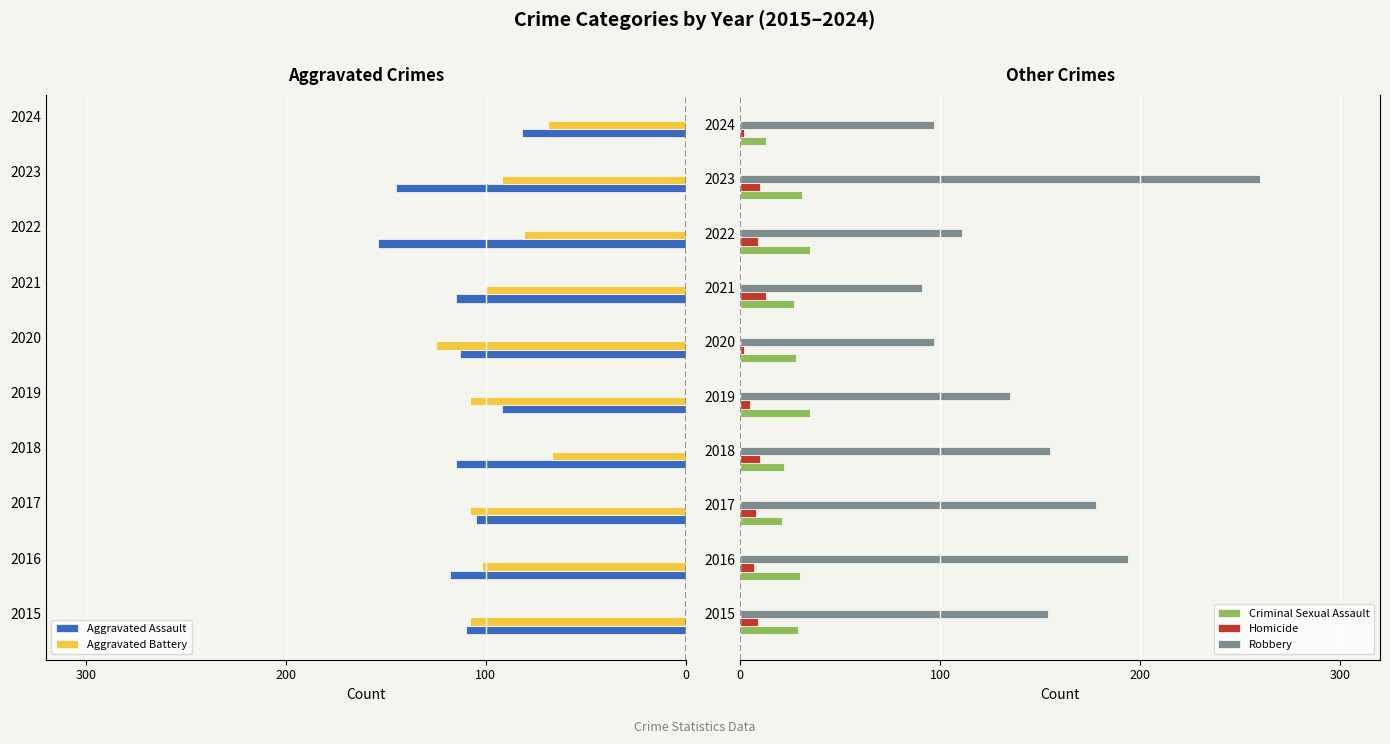

What is the average value of the Criminal Sexual Assault series?

27